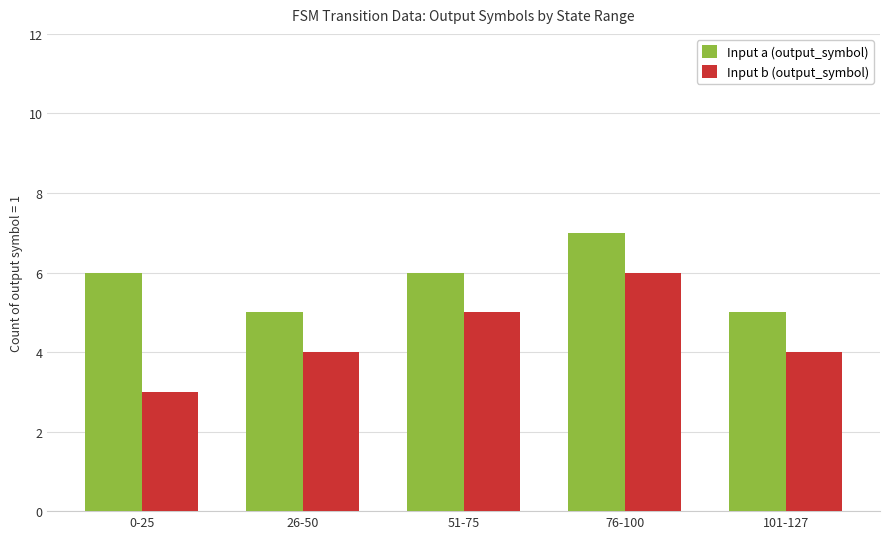

What is the sum of the Input b (output_symbol) values at 26-50 and 76-100?

10